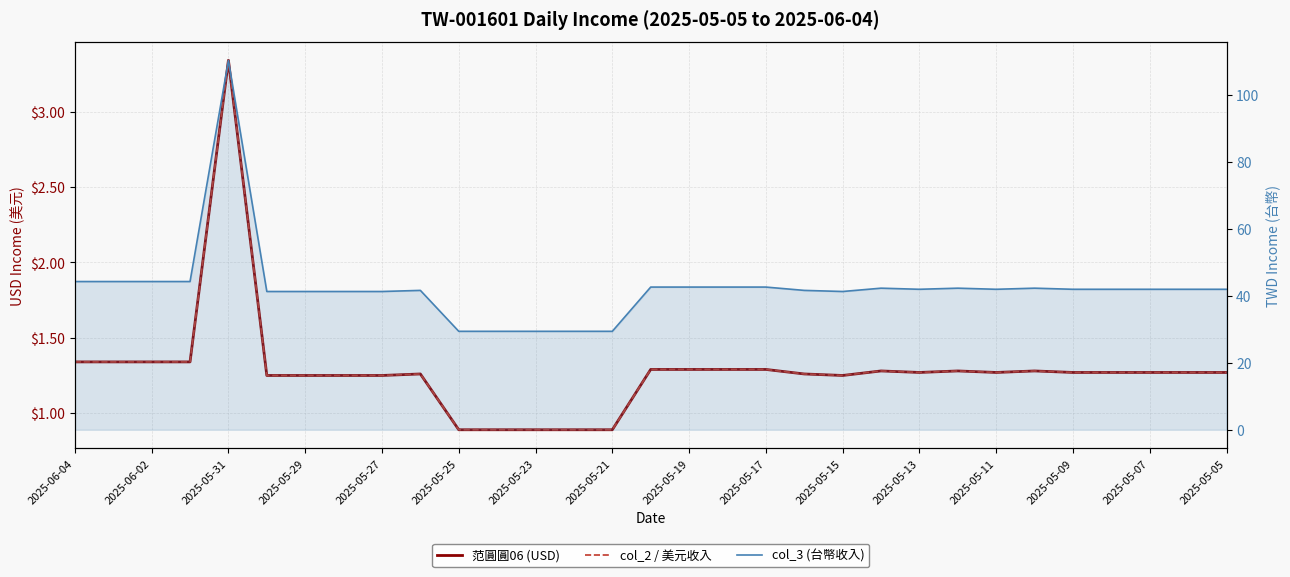

Where is col_2 / 美元收入 nearest to the value 2?

2025-06-04